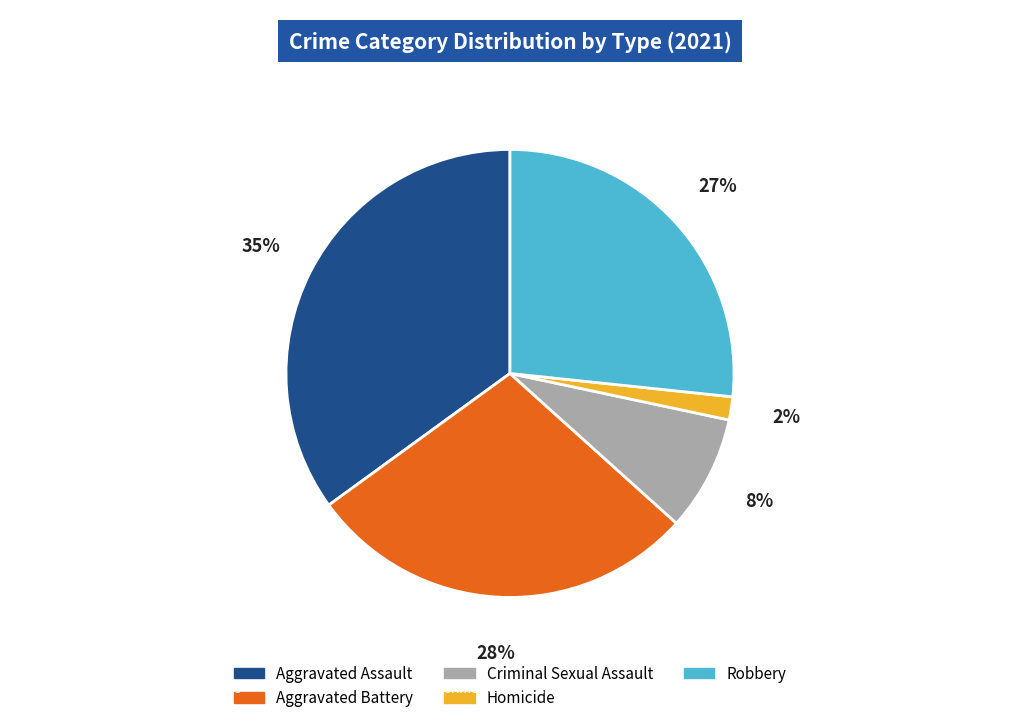

Is the sum of Homicide and Aggravated Battery greater than half?

No